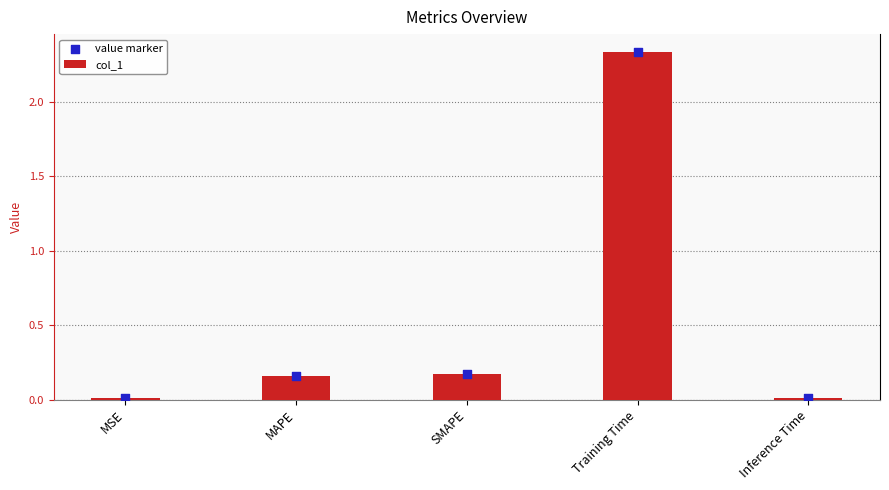

Which series reaches the maximum Y coordinate?

col_1